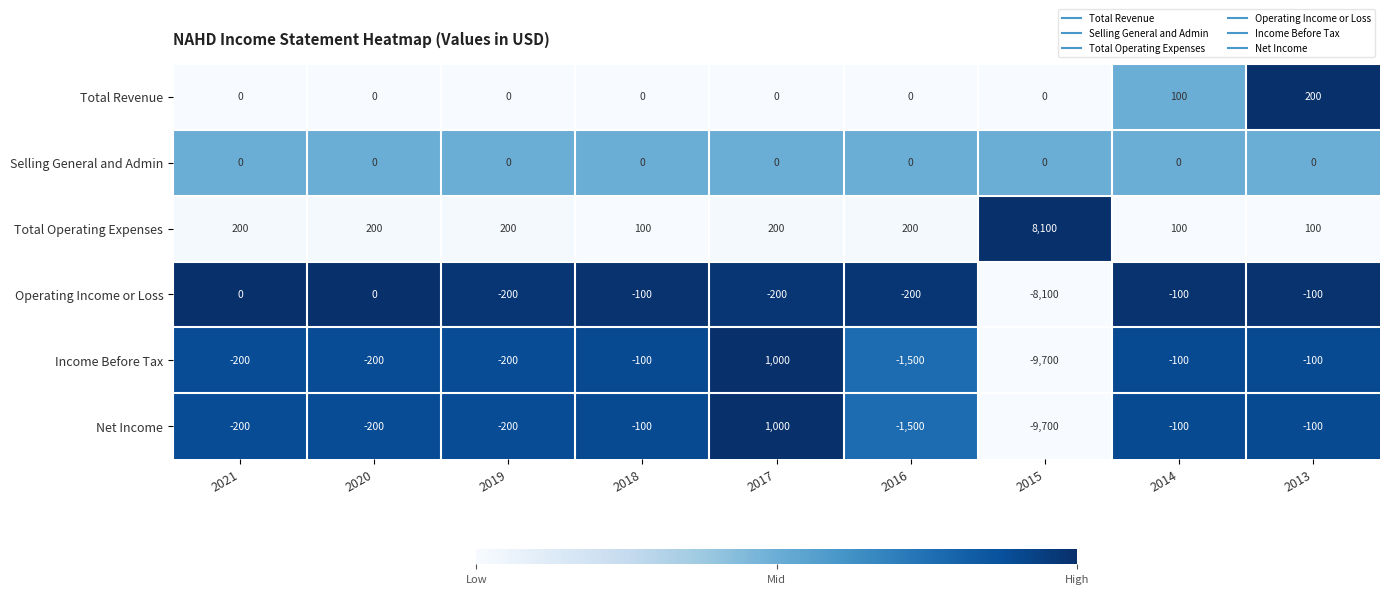

What is the minimum value shown in the chart?

-9700